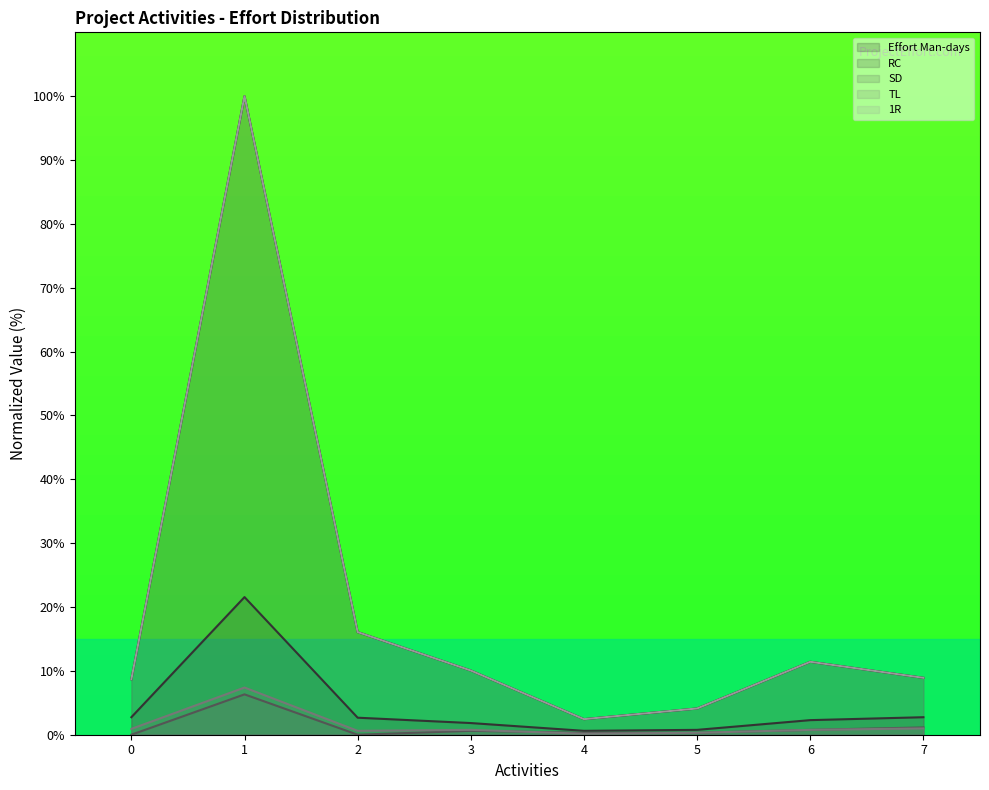

Reading right to left, what are all the values shown in this chart?

Effort Man-days: 7=8.9	6=11.4	5=4.1	4=2.4	3=10.1	2=16.1	1=100.0	0=8.7
RC: 7=2.7	6=2.3	5=0.8	4=0.6	3=1.8	2=2.7	1=21.6	0=2.7
SD: 7=1.1	6=0.8	5=0.3	4=0.3	3=0.6	2=0.0	1=6.3	0=0.0
TL: 7=1.0	6=0.8	5=0.3	4=0.2	3=0.8	2=0.6	1=7.4	0=0.9
1R: 7=8.9	6=11.4	5=4.1	4=2.4	3=10.1	2=16.1	1=100.0	0=8.7